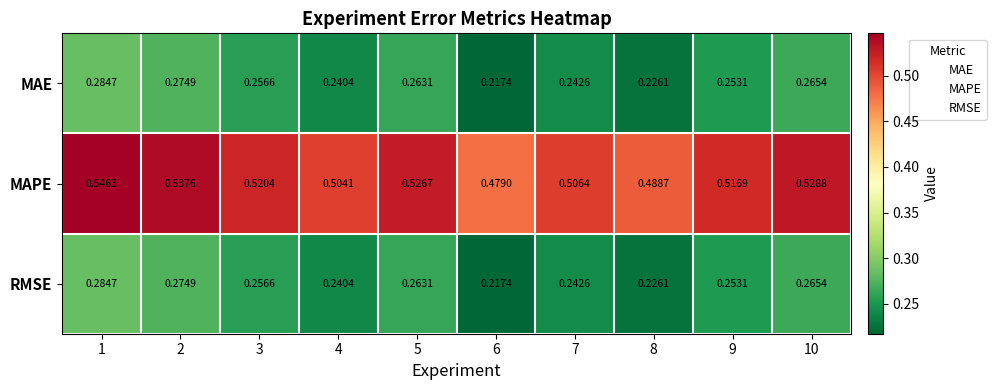

What is the total value across all series at 8?

0.9